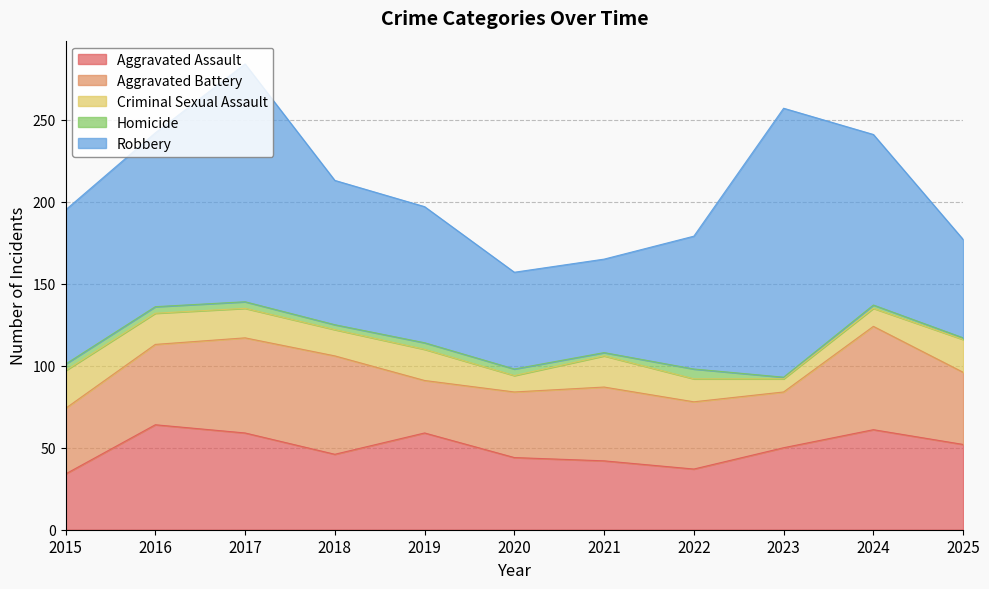

The value of Robbery at 2015 is 94. True or false?

True